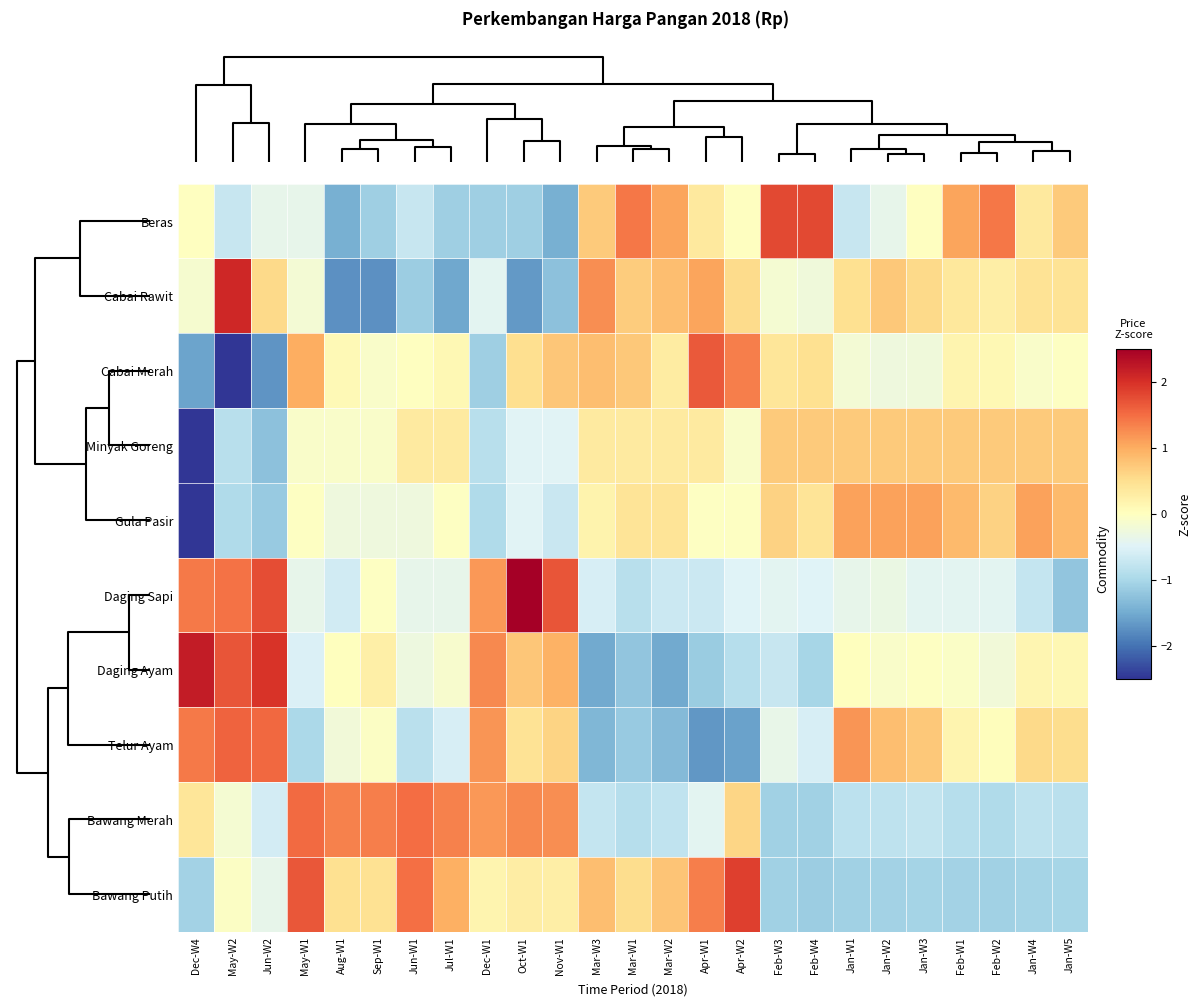

How many distinct data groups are displayed?

10